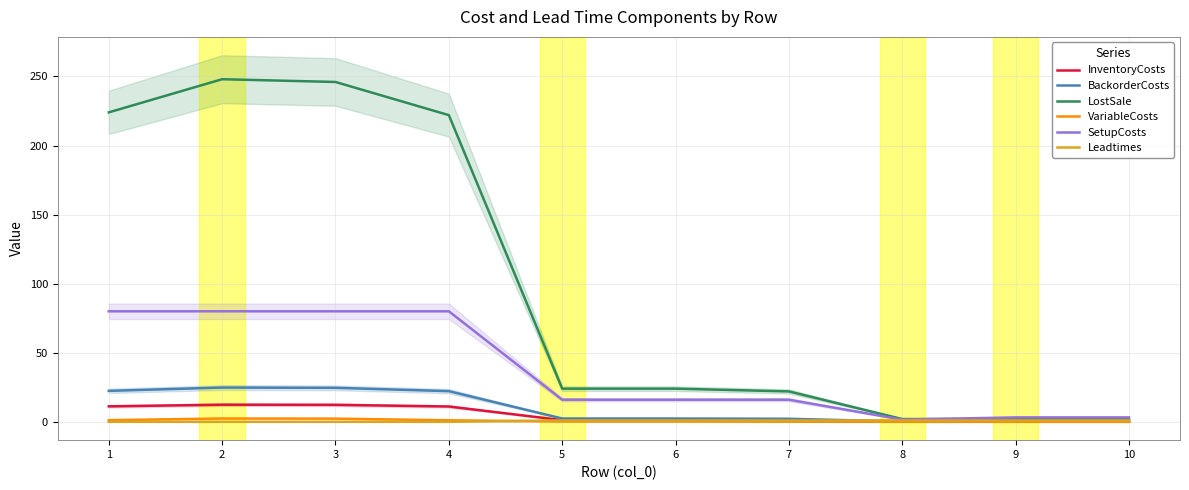

Where is VariableCosts nearest to the value 1?

4